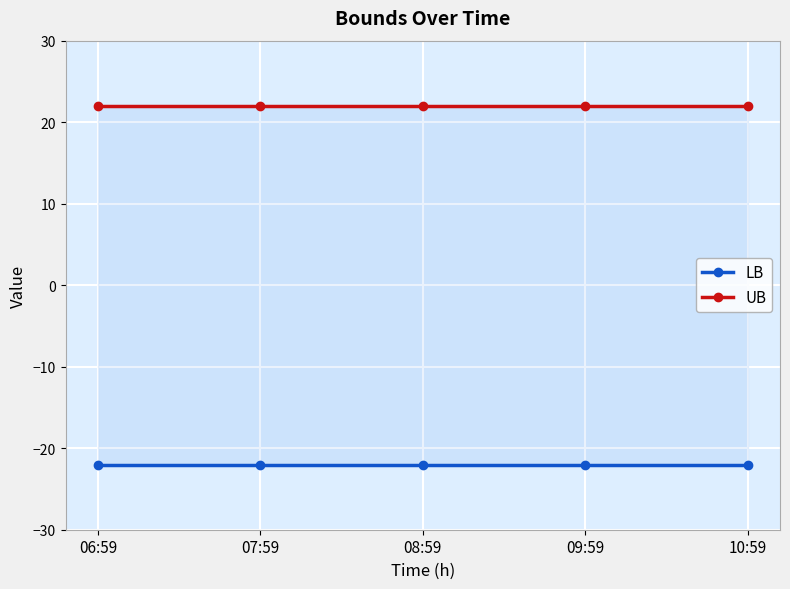

Is the value of UB at 09:59 greater than the value of LB at 09:59?

Yes